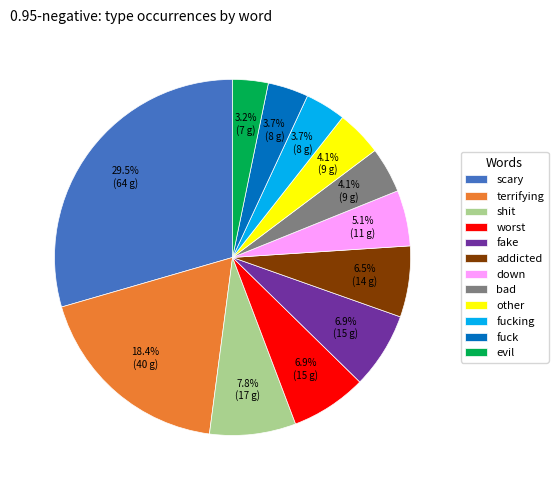

What is the ratio of the value at evil to the value at scary?

0.1